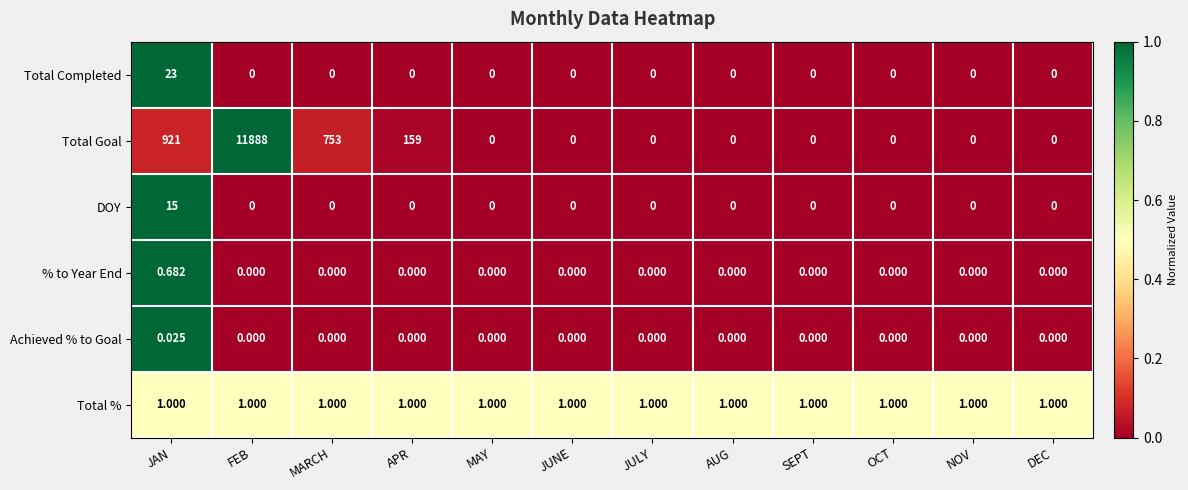

Which label corresponds to the largest value in the chart?

FEB